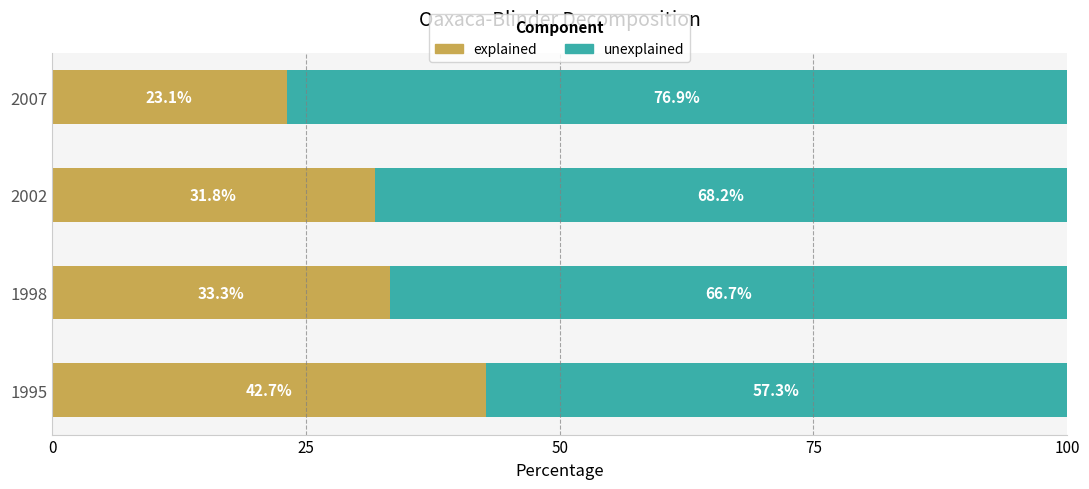

What is the total value across all series at 2007?

100.0